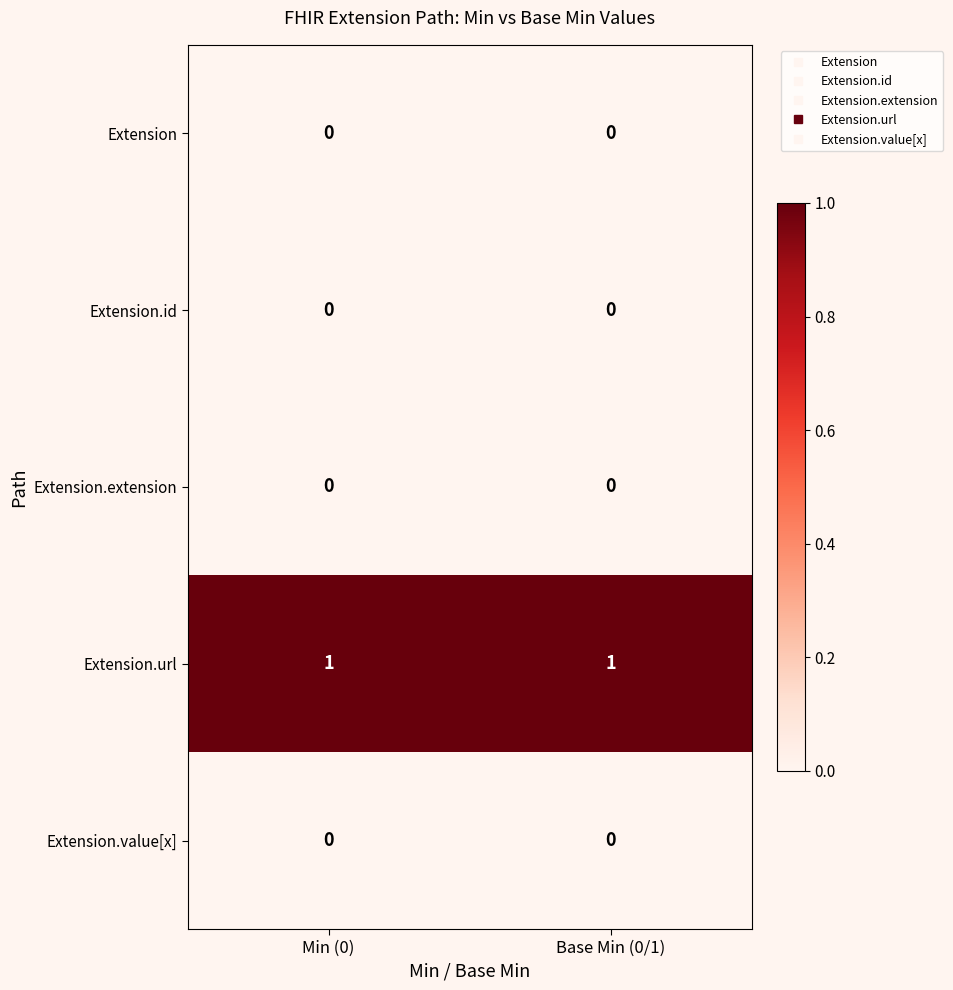

What is the greatest value displayed?

1